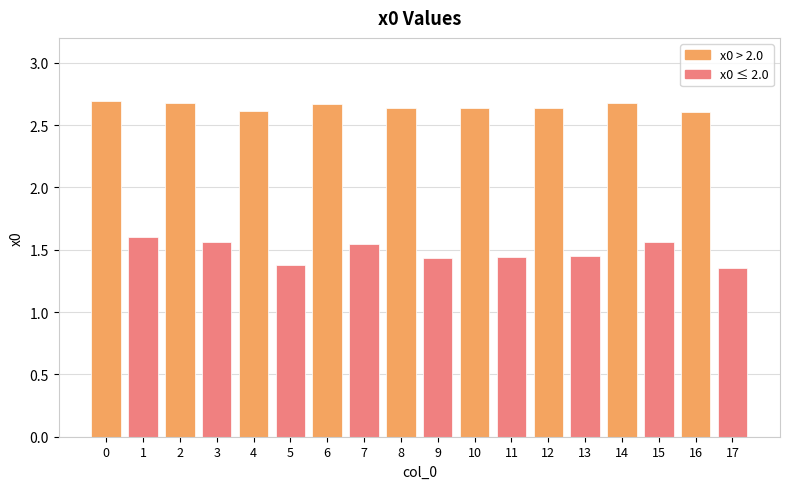

Which has a higher value, 4 or 11?

4